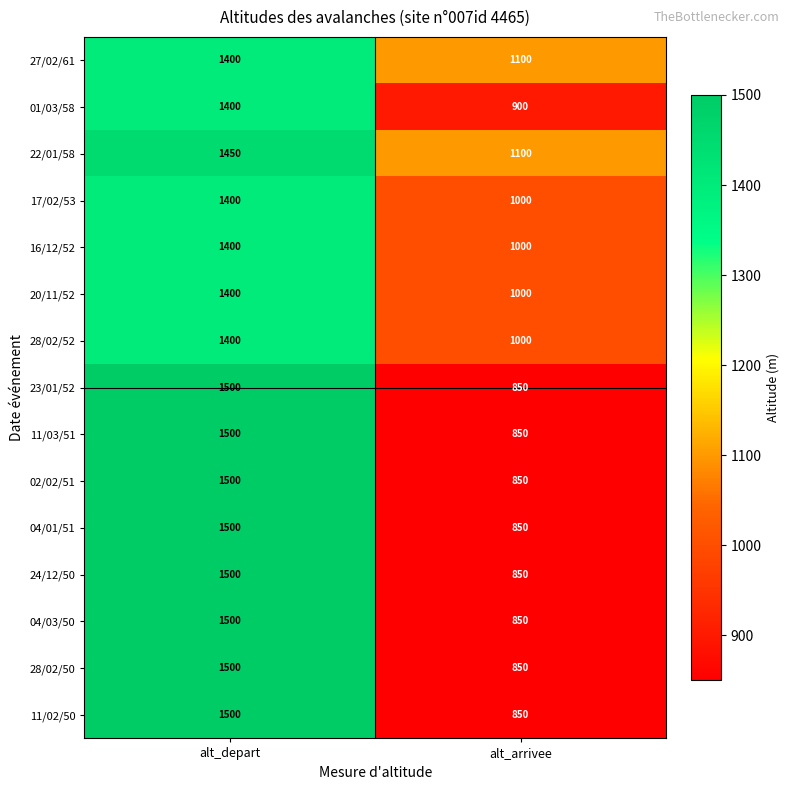

What is the difference between the highest and lowest values at alt_arrivee?

250